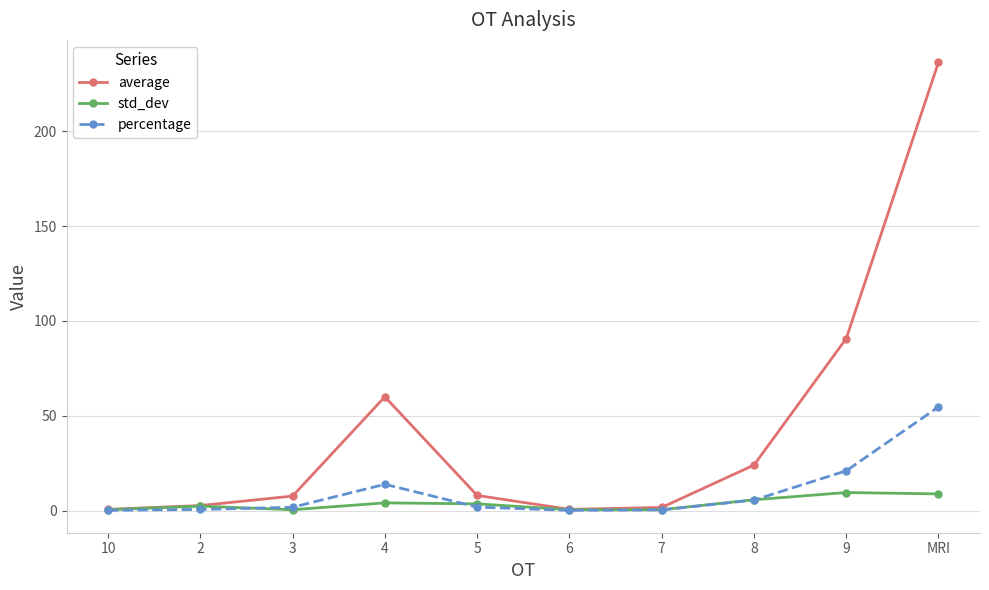

What value does the std_dev series have at MRI?

8.8